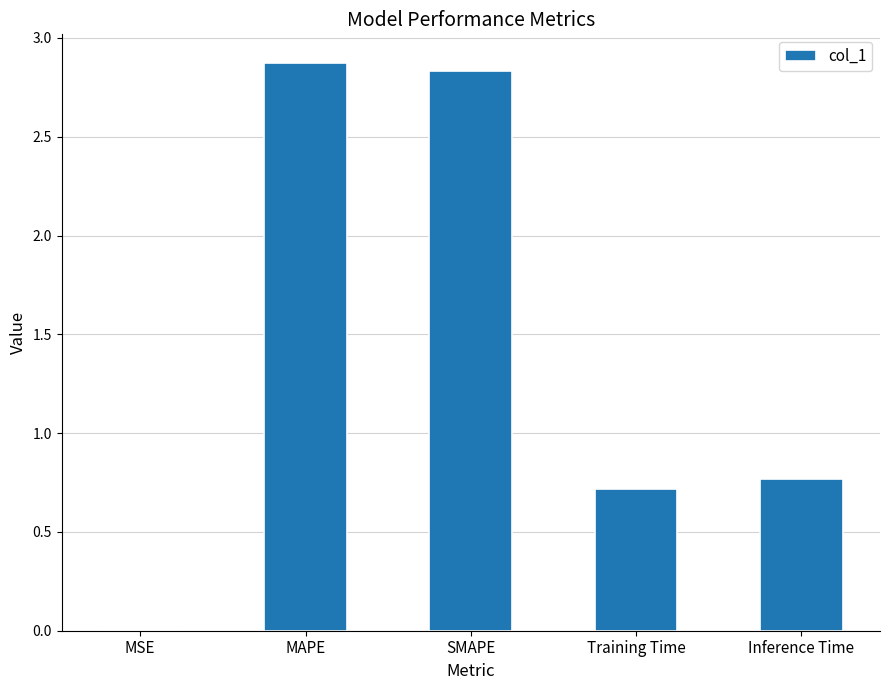

What is the average value?

1.4